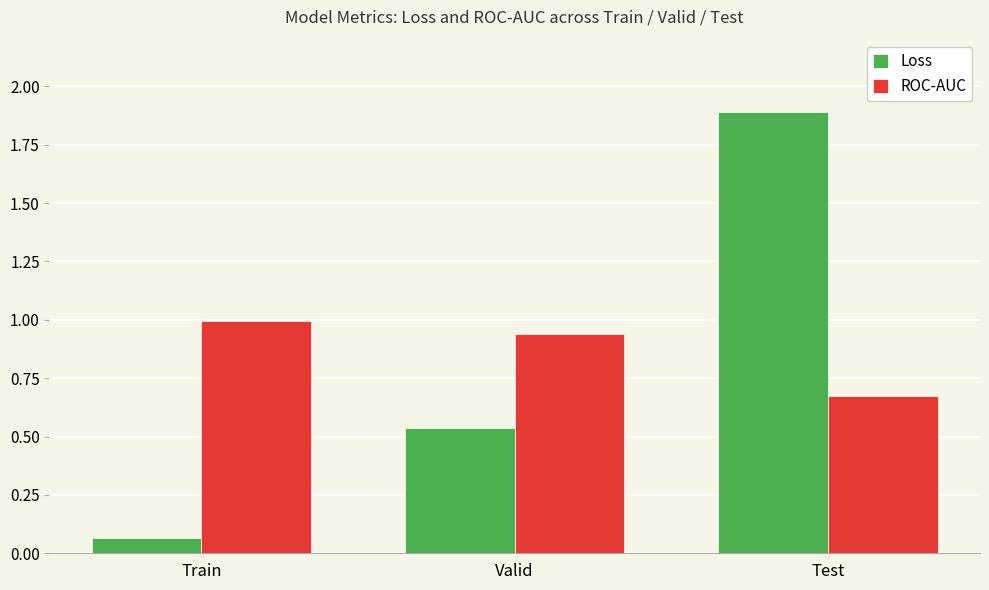

What is the sum of all Loss values?

2.5